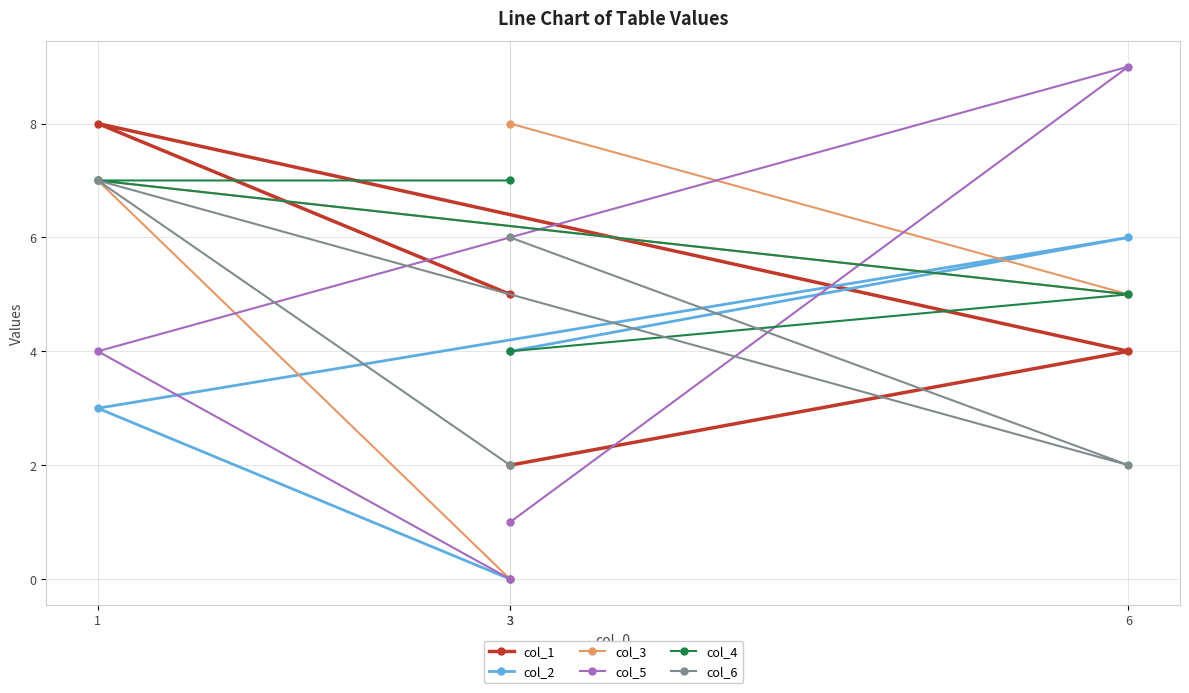

At which category is the sum across all series the highest?

1